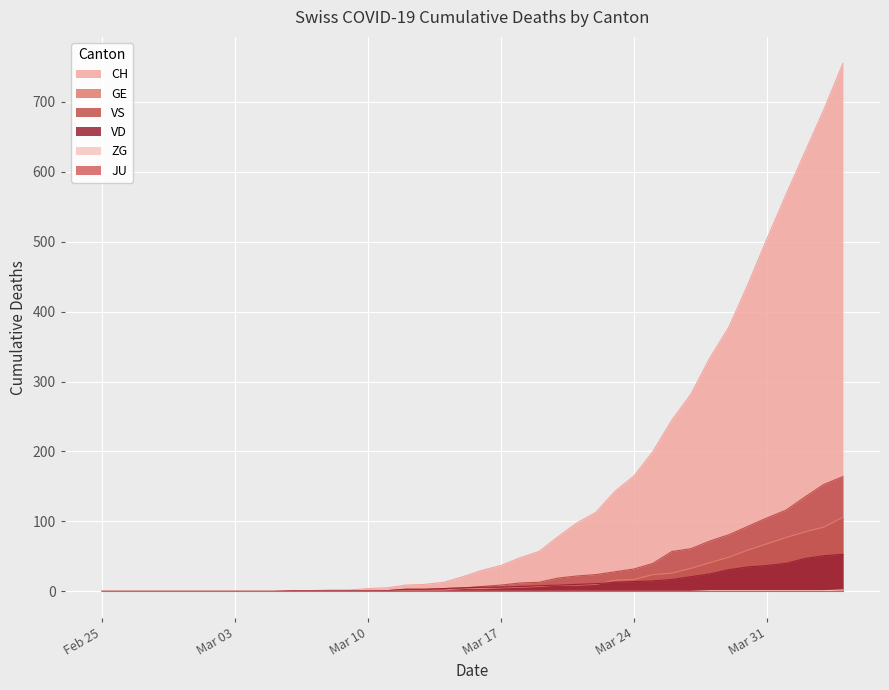

What is the label of the 26th point from the left?

2020-03-21